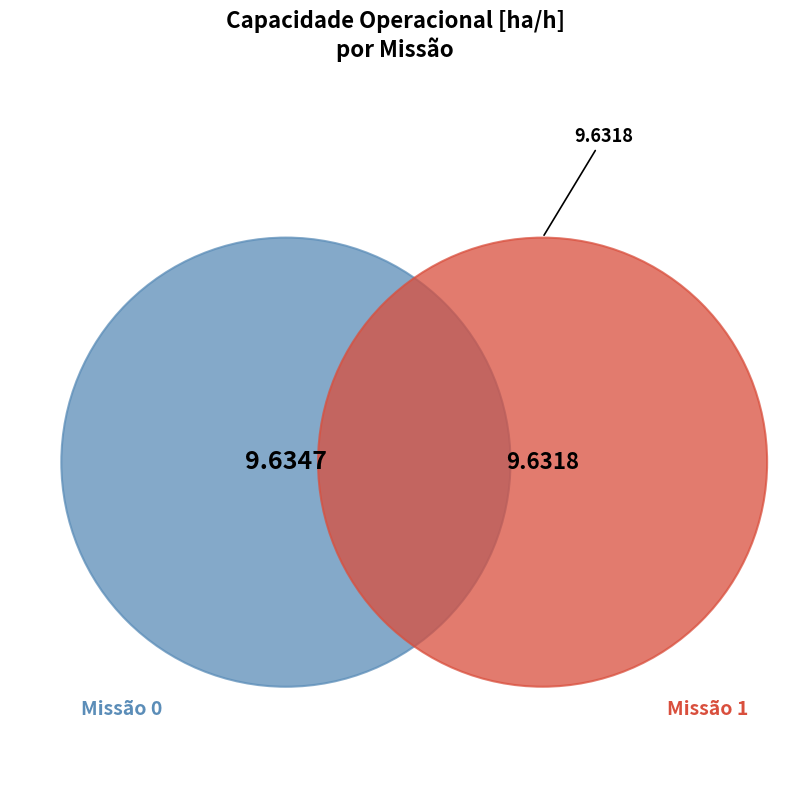

To the nearest percent, what is the combined percentage of 0 and 1?

100%